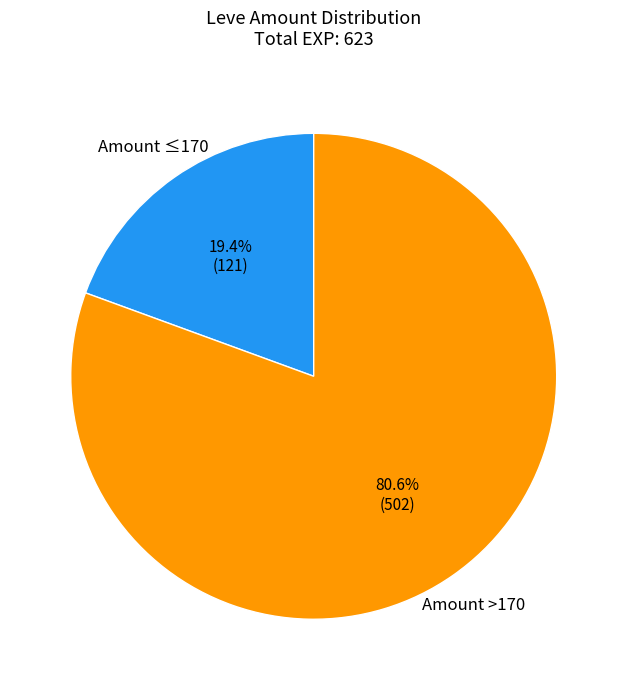

To the nearest percent, what is the average slice percentage?

50%